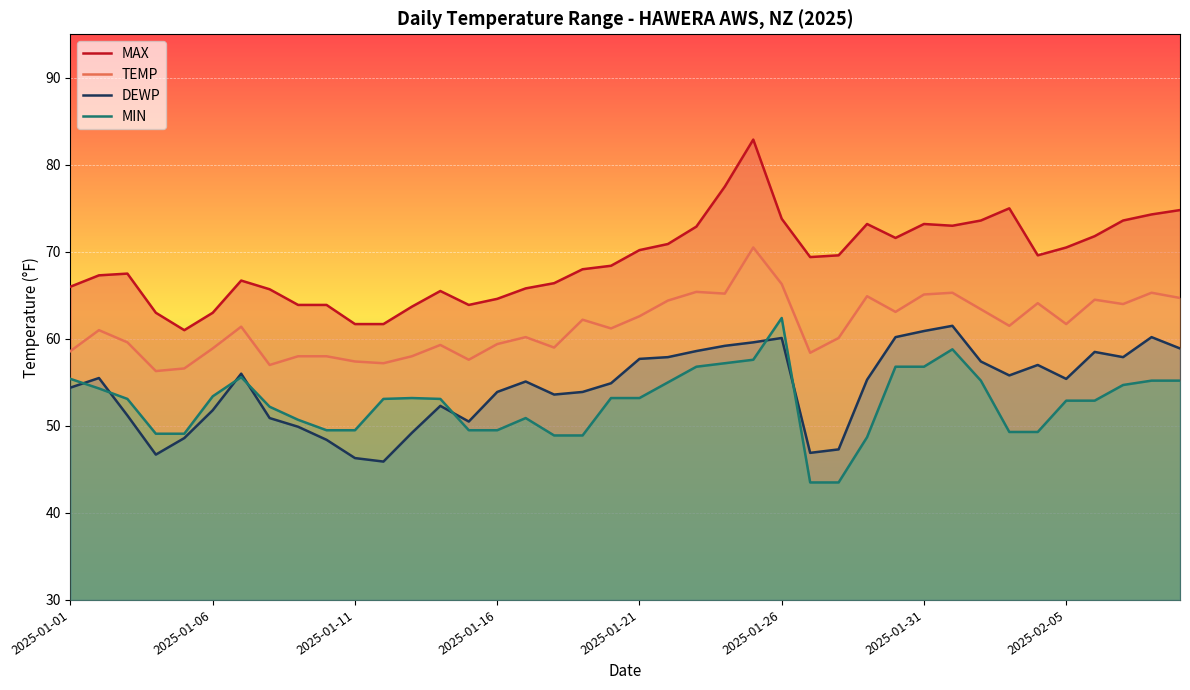

Which series has the largest total across all categories?

MAX